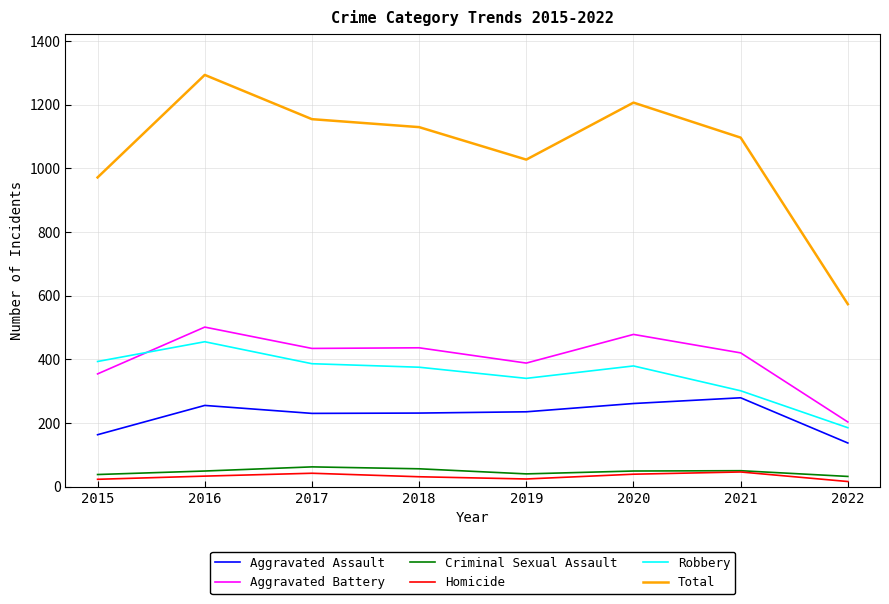

What is the difference between the highest and lowest values at 2017?

1112